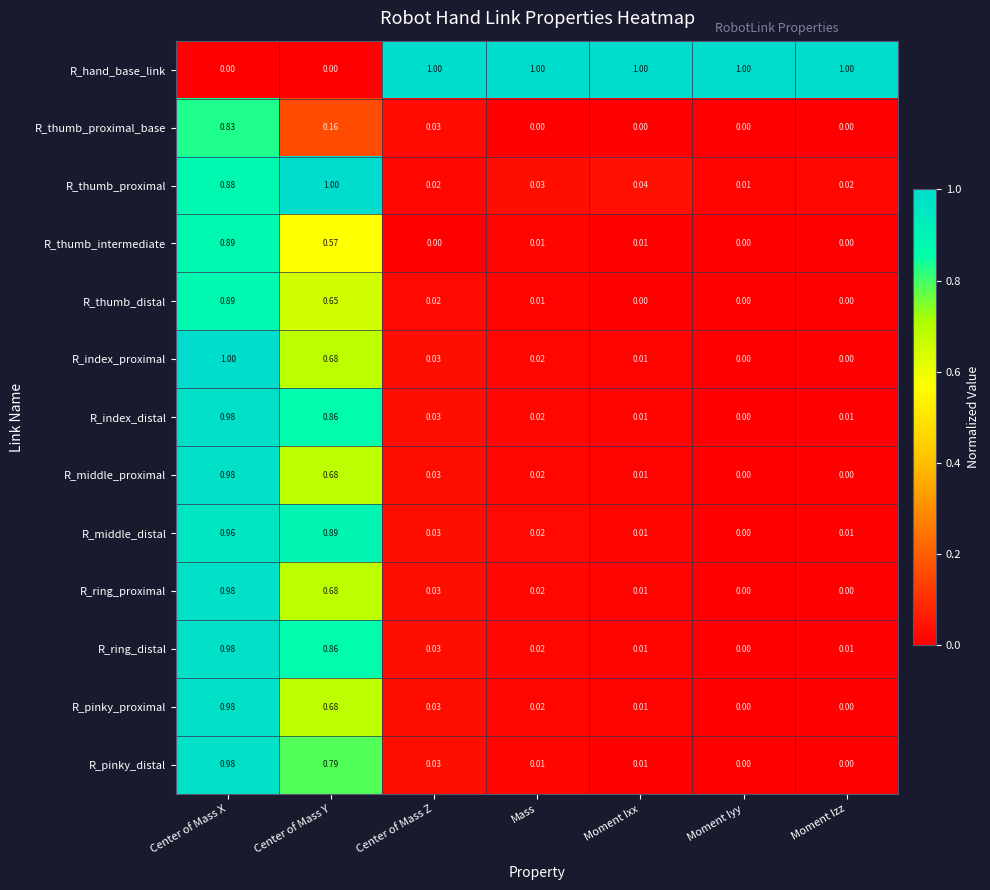

Which series changed the most between Center of Mass Y and Moment Ixx?

R_hand_base_link